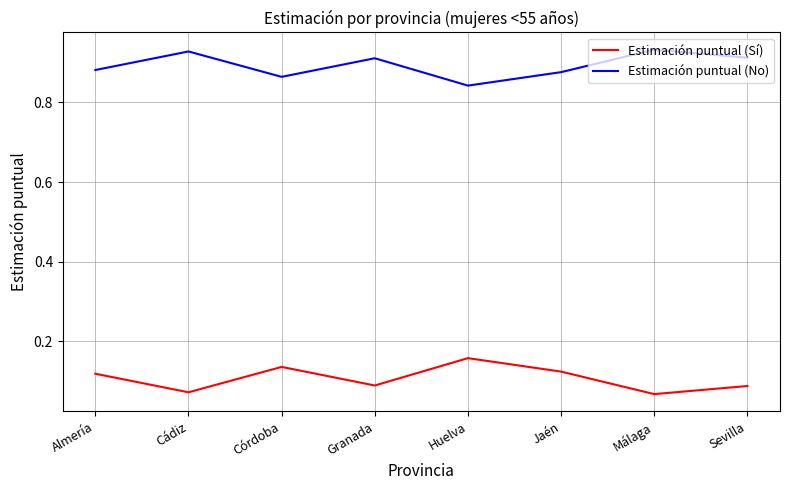

True or false: Estimación puntual (Sí) and Estimación puntual (No) cross at least once.

False